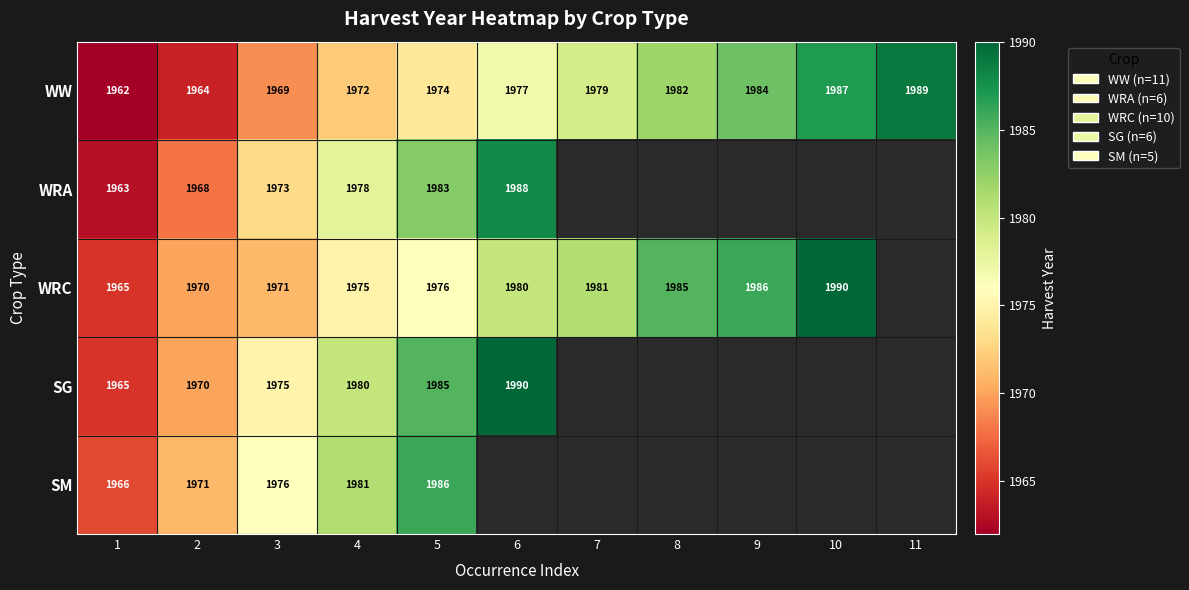

List the labels in order of WW value, largest first.

11, 10, 9, 8, 7, 6, 5, 4, 3, 2, 1